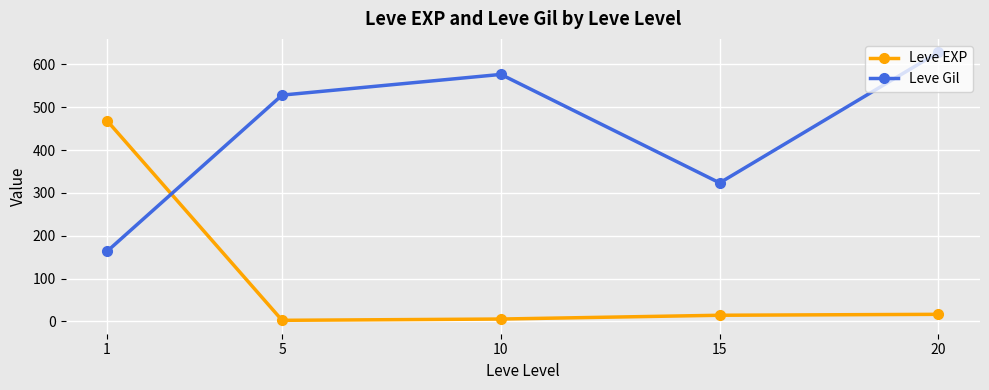

Between 1 and 20, which series saw the biggest shift?

Leve Gil